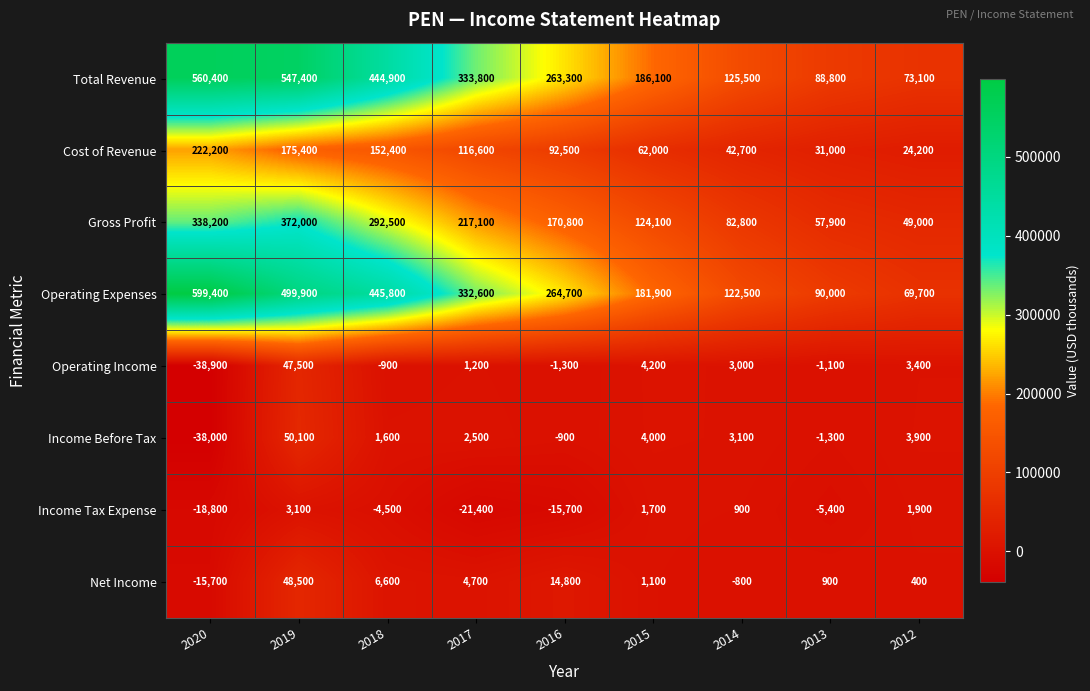

What is the lowest value of the Income Tax Expense series?

-21400